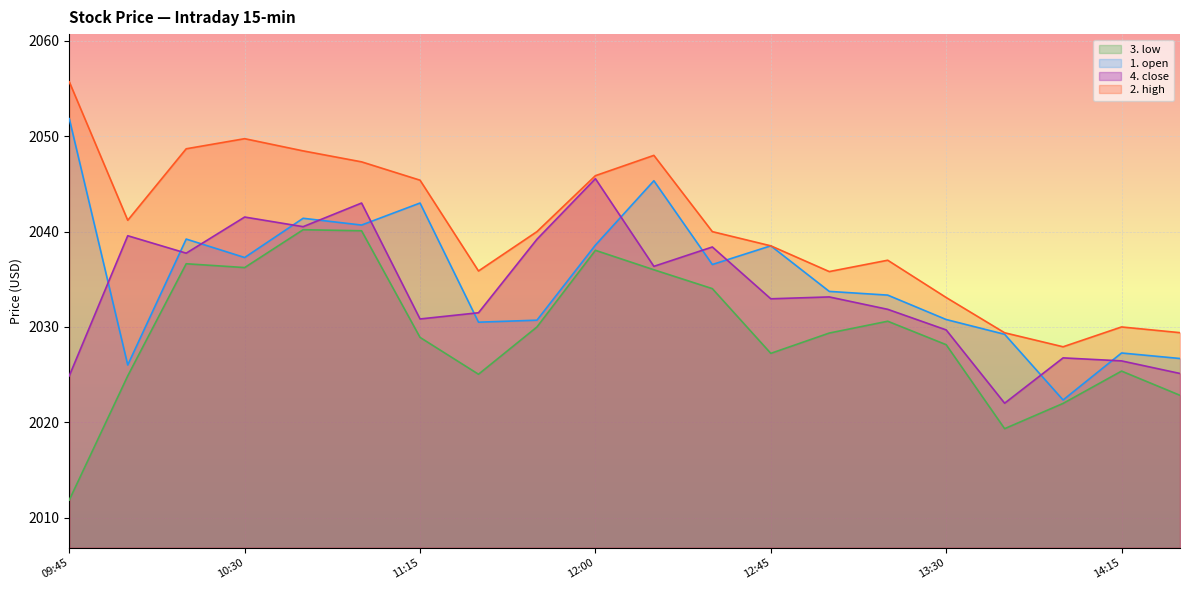

Rank the series by their maximum value, from highest to lowest.

2. high, 1. open, 4. close, 3. low